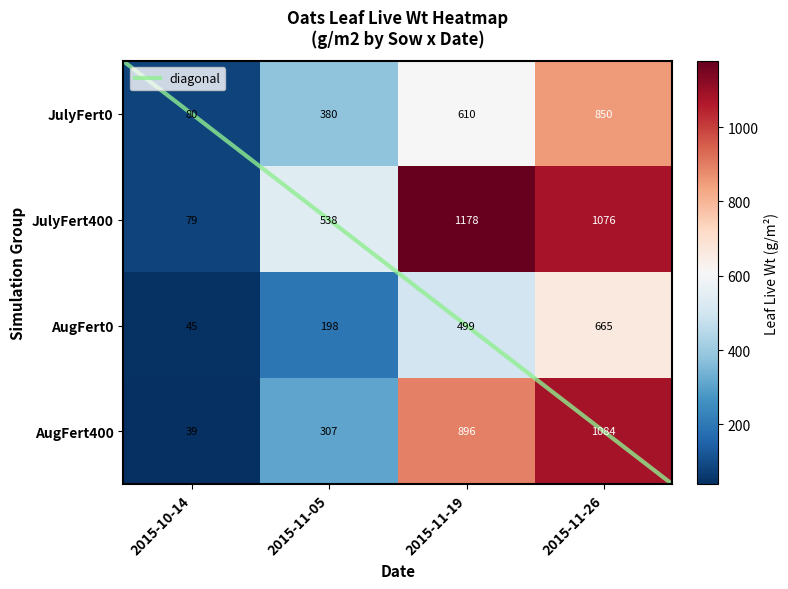

Where is AugFert400 nearest to the value 561?

2015-11-05